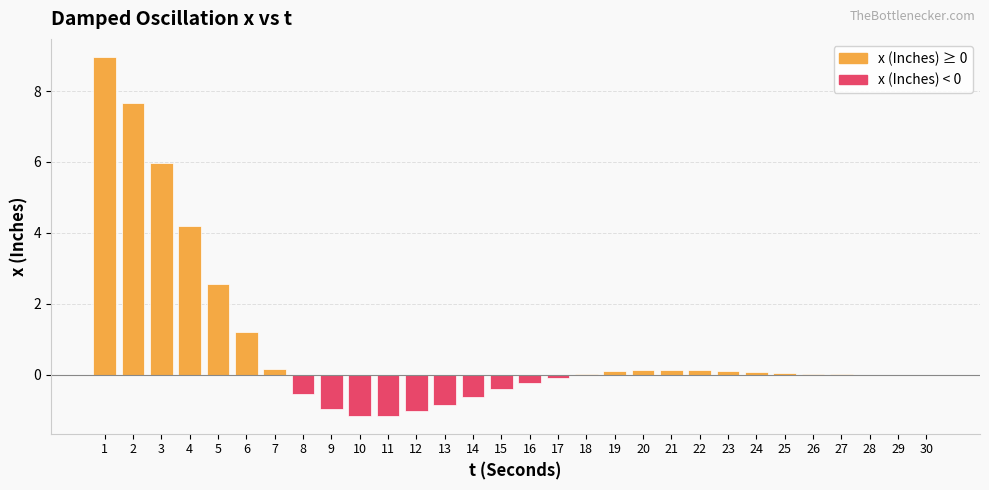

At which label is the value closest to 3?

5